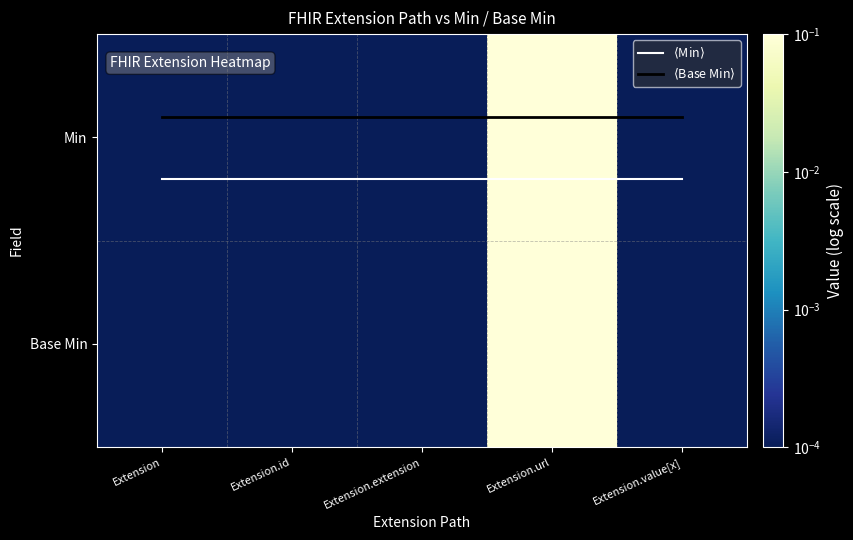

What is the sum of all $\langle$Base Min$\rangle$ values?

-0.5